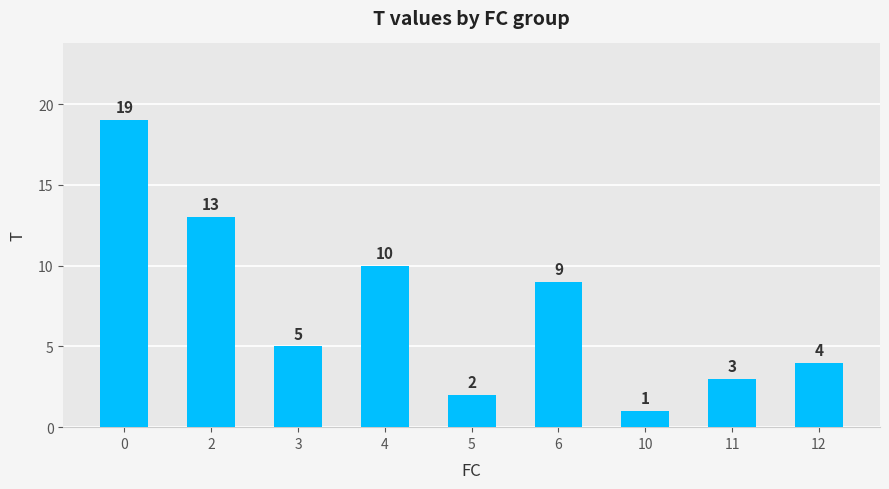

What is the value of the 2nd bar from the left?

13